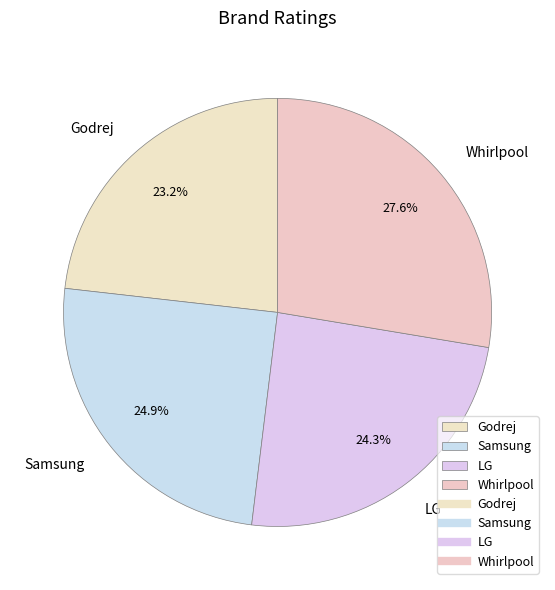

Does Whirlpool represent more than half of the total?

No